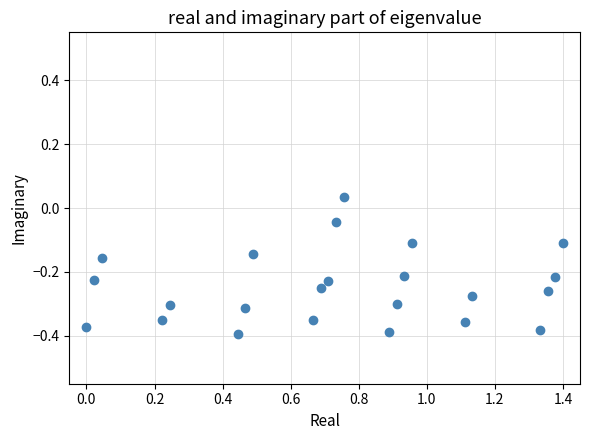

What is the range of Y values (max minus min)?

0.4